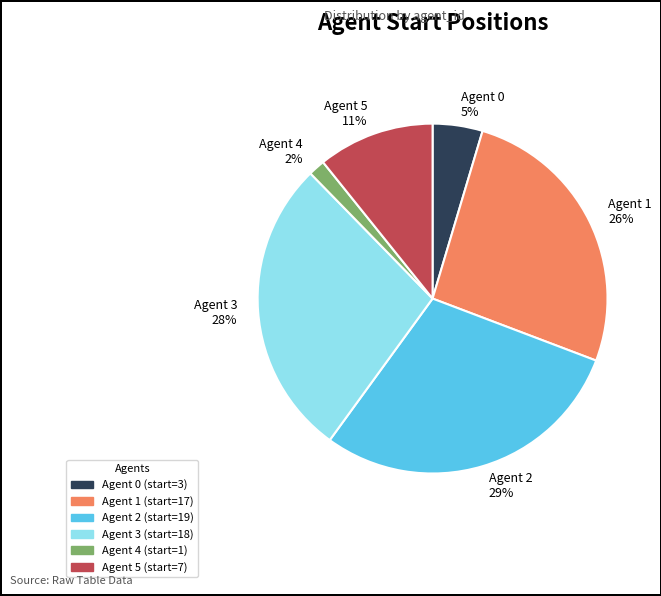

Between Agent 0 and Agent 1, which is larger?

Agent 1